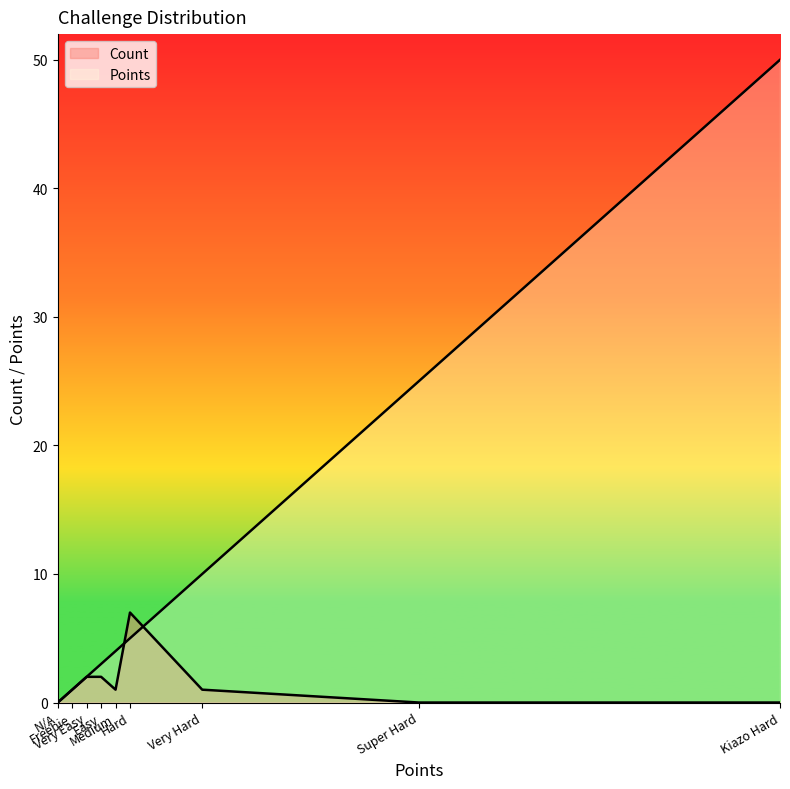

What is the sum of the Points values at Kiazo Hard and N/A?

50